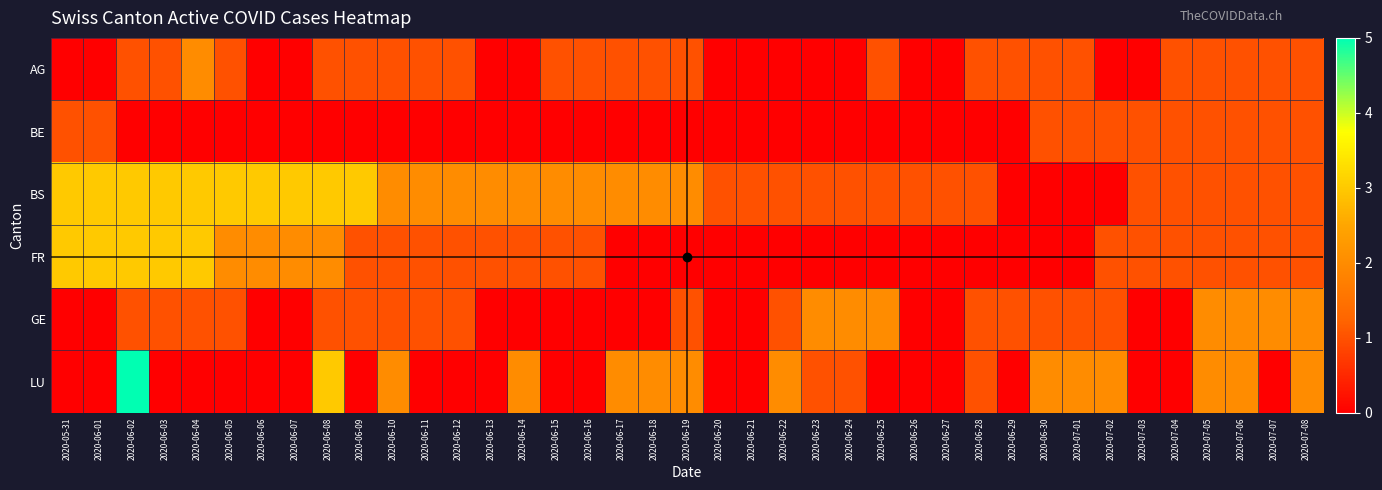

Reading right to left, list all the values displayed in this chart.

AG: 2020-07-08=1	2020-07-07=1	2020-07-06=1	2020-07-05=1	2020-07-04=1	2020-07-03=0	2020-07-02=0	2020-07-01=1	2020-06-30=1	2020-06-29=1	2020-06-28=1	2020-06-27=0	2020-06-26=0	2020-06-25=1	2020-06-24=0	2020-06-23=0	2020-06-22=0	2020-06-21=0	2020-06-20=0	2020-06-19=1	2020-06-18=1	2020-06-17=1	2020-06-16=1	2020-06-15=1	2020-06-14=0	2020-06-13=0	2020-06-12=1	2020-06-11=1	2020-06-10=1	2020-06-09=1	2020-06-08=1	2020-06-07=0	2020-06-06=0	2020-06-05=1	2020-06-04=2	2020-06-03=1	2020-06-02=1	2020-06-01=0	2020-05-31=0
BE: 2020-07-08=1	2020-07-07=1	2020-07-06=1	2020-07-05=1	2020-07-04=1	2020-07-03=1	2020-07-02=1	2020-07-01=1	2020-06-30=1	2020-06-29=0	2020-06-28=0	2020-06-27=0	2020-06-26=0	2020-06-25=0	2020-06-24=0	2020-06-23=0	2020-06-22=0	2020-06-21=0	2020-06-20=0	2020-06-19=0	2020-06-18=0	2020-06-17=0	2020-06-16=0	2020-06-15=0	2020-06-14=0	2020-06-13=0	2020-06-12=0	2020-06-11=0	2020-06-10=0	2020-06-09=0	2020-06-08=0	2020-06-07=0	2020-06-06=0	2020-06-05=0	2020-06-04=0	2020-06-03=0	2020-06-02=0	2020-06-01=1	2020-05-31=1
BS: 2020-07-08=1	2020-07-07=1	2020-07-06=1	2020-07-05=1	2020-07-04=1	2020-07-03=1	2020-07-02=0	2020-07-01=0	2020-06-30=0	2020-06-29=0	2020-06-28=1	2020-06-27=1	2020-06-26=1	2020-06-25=1	2020-06-24=1	2020-06-23=1	2020-06-22=1	2020-06-21=1	2020-06-20=1	2020-06-19=2	2020-06-18=2	2020-06-17=2	2020-06-16=2	2020-06-15=2	2020-06-14=2	2020-06-13=2	2020-06-12=2	2020-06-11=2	2020-06-10=2	2020-06-09=3	2020-06-08=3	2020-06-07=3	2020-06-06=3	2020-06-05=3	2020-06-04=3	2020-06-03=3	2020-06-02=3	2020-06-01=3	2020-05-31=3
FR: 2020-07-08=1	2020-07-07=1	2020-07-06=1	2020-07-05=1	2020-07-04=1	2020-07-03=1	2020-07-02=1	2020-07-01=0	2020-06-30=0	2020-06-29=0	2020-06-28=0	2020-06-27=0	2020-06-26=0	2020-06-25=0	2020-06-24=0	2020-06-23=0	2020-06-22=0	2020-06-21=0	2020-06-20=0	2020-06-19=0	2020-06-18=0	2020-06-17=0	2020-06-16=1	2020-06-15=1	2020-06-14=1	2020-06-13=1	2020-06-12=1	2020-06-11=1	2020-06-10=1	2020-06-09=1	2020-06-08=2	2020-06-07=2	2020-06-06=2	2020-06-05=2	2020-06-04=3	2020-06-03=3	2020-06-02=3	2020-06-01=3	2020-05-31=3
GE: 2020-07-08=2	2020-07-07=2	2020-07-06=2	2020-07-05=2	2020-07-04=0	2020-07-03=0	2020-07-02=1	2020-07-01=1	2020-06-30=1	2020-06-29=1	2020-06-28=1	2020-06-27=0	2020-06-26=0	2020-06-25=2	2020-06-24=2	2020-06-23=2	2020-06-22=1	2020-06-21=0	2020-06-20=0	2020-06-19=1	2020-06-18=0	2020-06-17=0	2020-06-16=0	2020-06-15=0	2020-06-14=0	2020-06-13=0	2020-06-12=1	2020-06-11=1	2020-06-10=1	2020-06-09=1	2020-06-08=1	2020-06-07=0	2020-06-06=0	2020-06-05=1	2020-06-04=1	2020-06-03=1	2020-06-02=1	2020-06-01=0	2020-05-31=0
LU: 2020-07-08=2	2020-07-07=0	2020-07-06=2	2020-07-05=2	2020-07-04=0	2020-07-03=0	2020-07-02=2	2020-07-01=2	2020-06-30=2	2020-06-29=0	2020-06-28=1	2020-06-27=0	2020-06-26=0	2020-06-25=0	2020-06-24=1	2020-06-23=1	2020-06-22=2	2020-06-21=0	2020-06-20=0	2020-06-19=2	2020-06-18=2	2020-06-17=2	2020-06-16=0	2020-06-15=0	2020-06-14=2	2020-06-13=0	2020-06-12=0	2020-06-11=0	2020-06-10=2	2020-06-09=0	2020-06-08=3	2020-06-07=0	2020-06-06=0	2020-06-05=0	2020-06-04=0	2020-06-03=0	2020-06-02=5	2020-06-01=0	2020-05-31=0